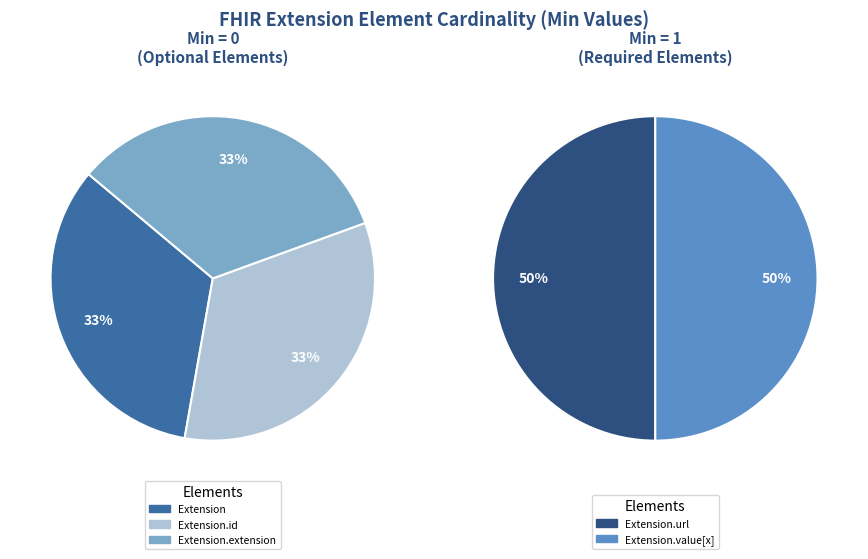

Which category has the biggest portion of the pie?

Extension.url